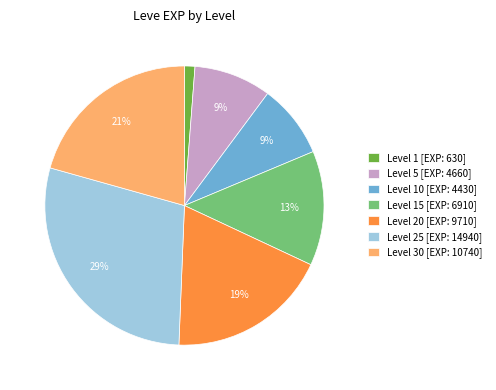

What is the largest slice in the pie chart?

Level 25 [EXP: 14940]